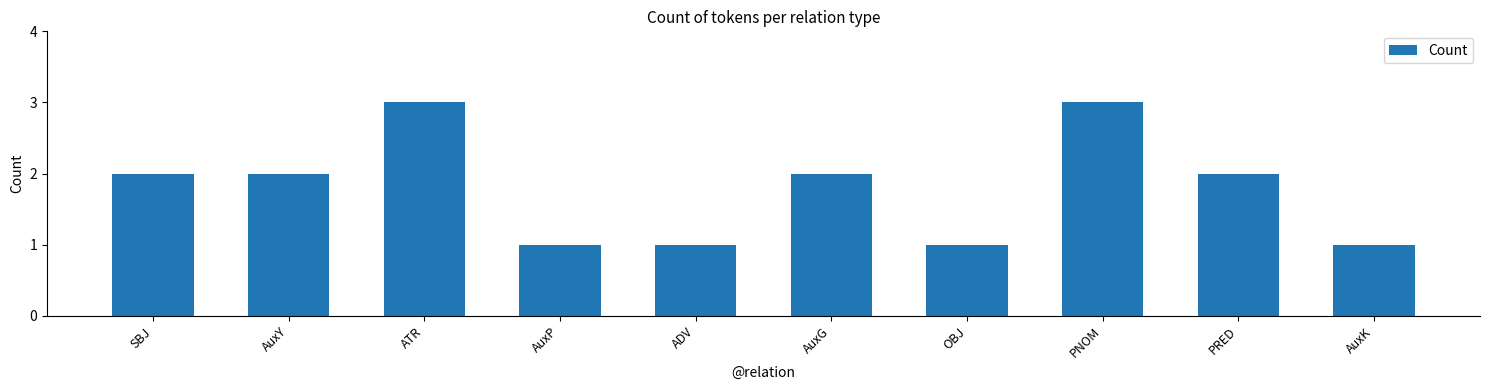

Approximately how many times larger is the value at AuxK compared to PRED?

0.5